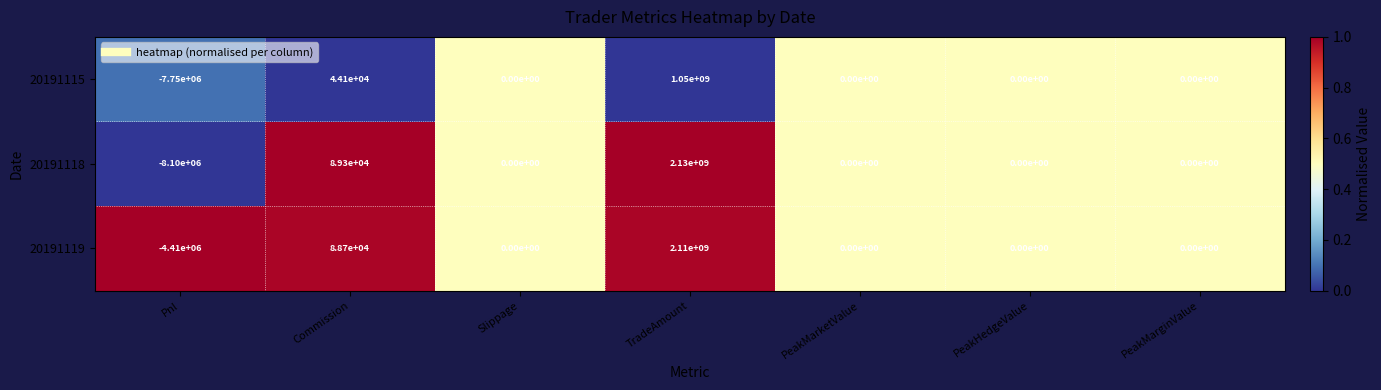

At which label is 20191119 closest to 1052795000?

Commission